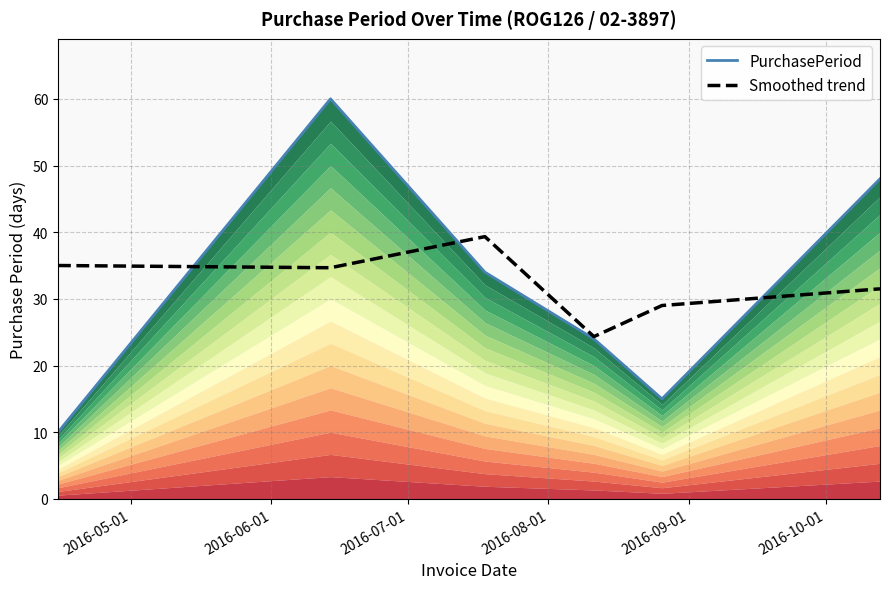

Reading left to right, list all the values displayed in this chart.

PurchasePeriod: 10.0	60.0	34.0	24.0	15.0	48.0
Smoothed trend: 35.0	34.7	39.3	24.3	29.0	31.5